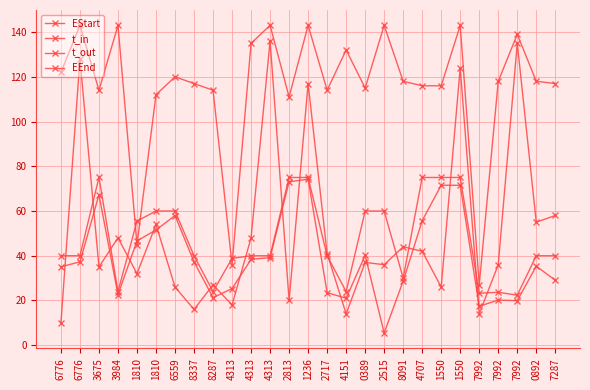

The value of t_in at 1810 is 32.0. True or false?

True